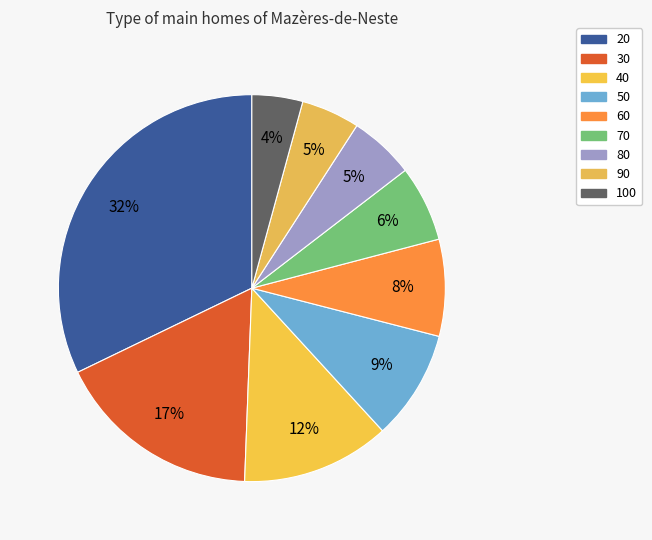

Is it true that 80 is 1% of the pie?

False